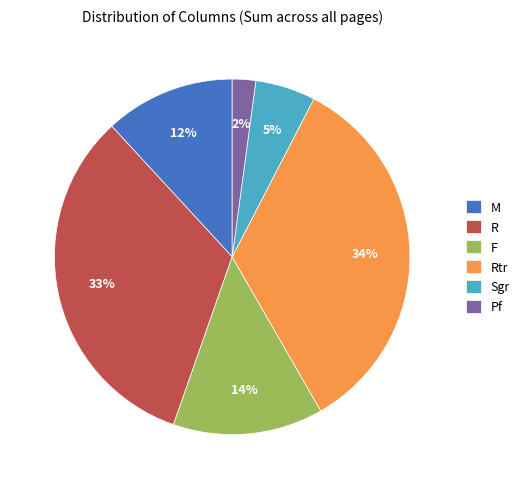

Is the sum of R and Sgr greater than half?

No